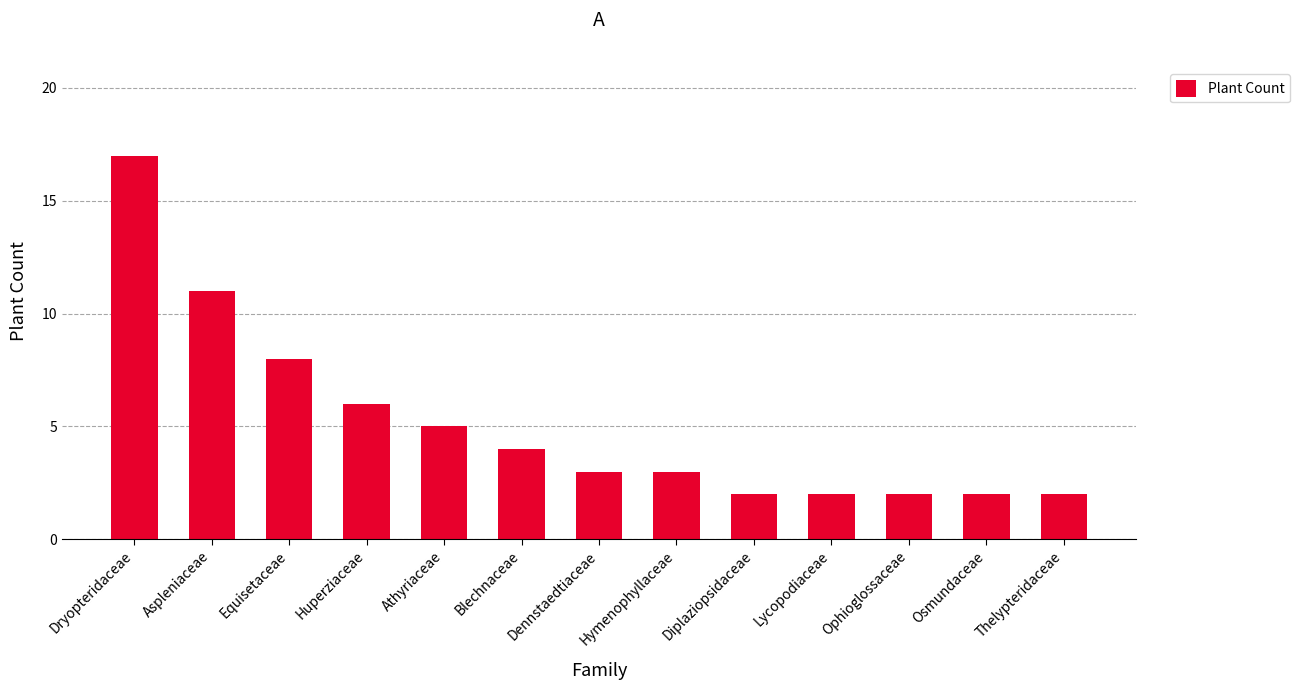

What is the average value?

5